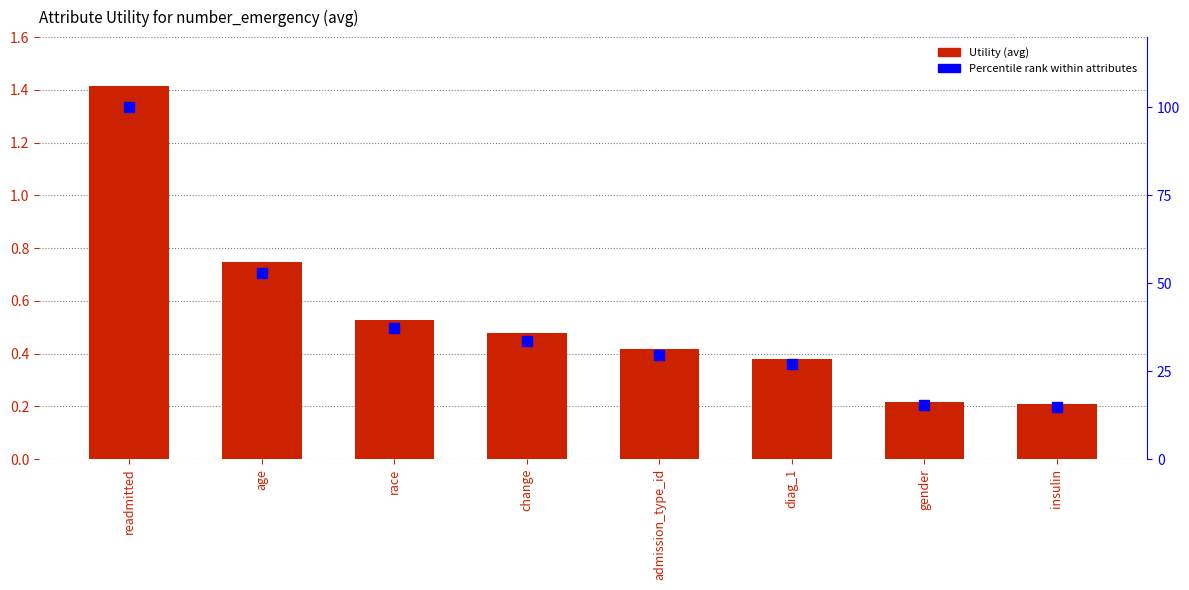

Which category has the lowest value across all series?

insulin